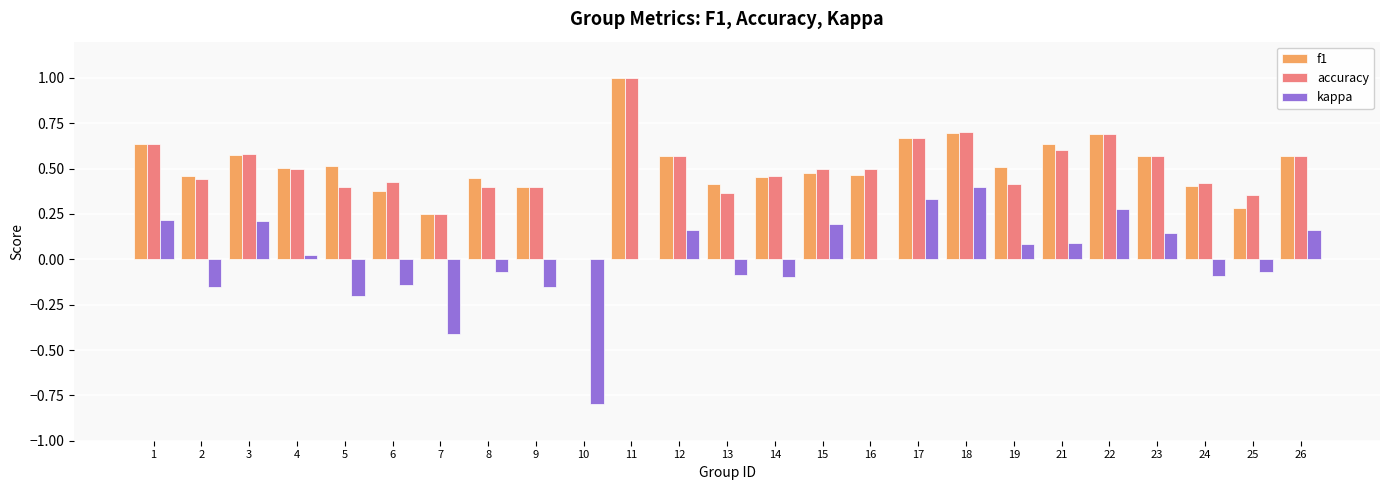

How many data points in accuracy are above 0?

24